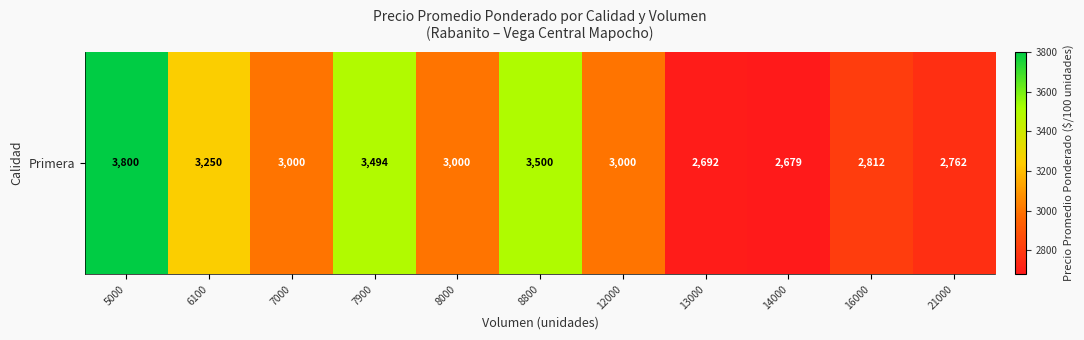

What value does the data have at 14000?

2679